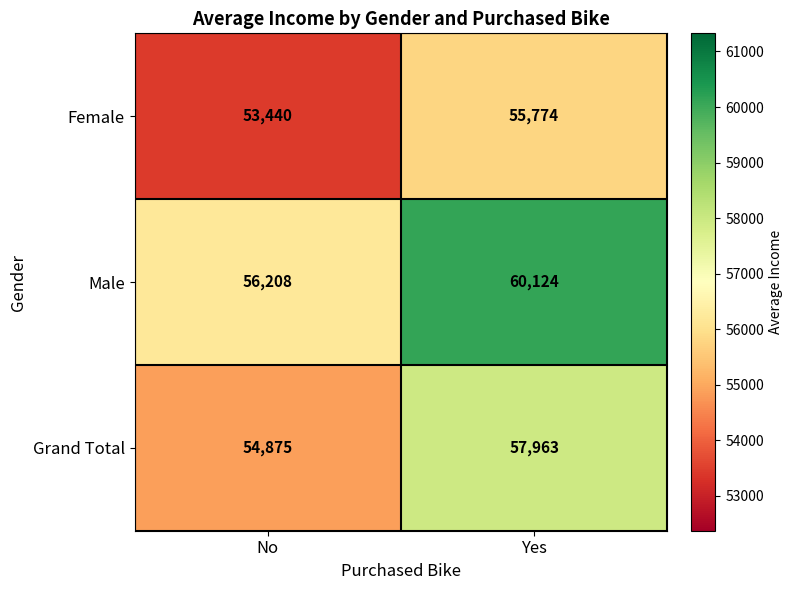

The Grand Total series shows 72873 at No. True or false?

False